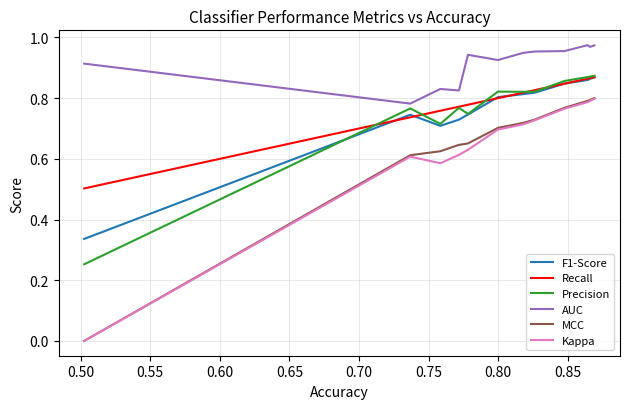

How many series are shown in this chart?

6